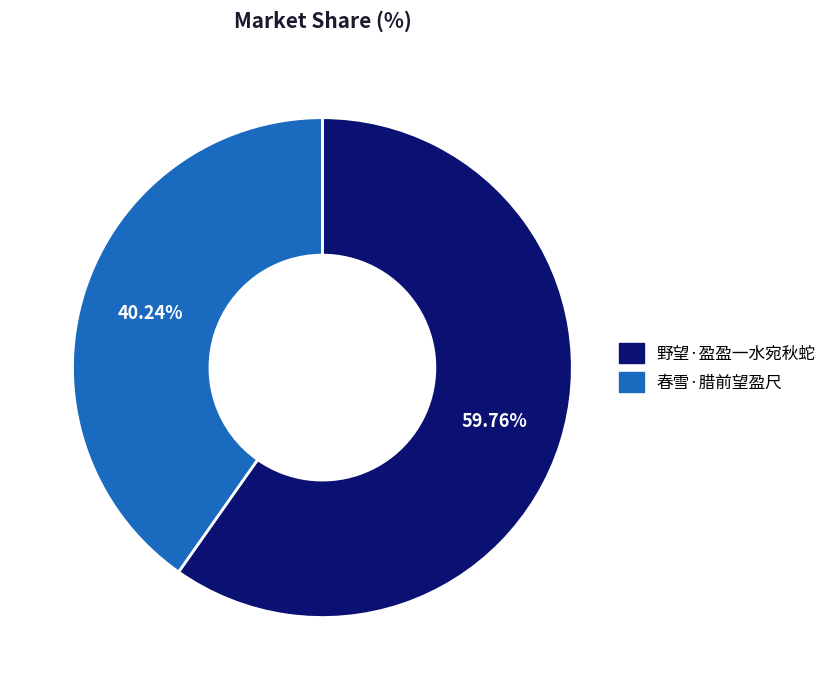

Which slice is the largest?

野望·盈盈一水宛秋蛇